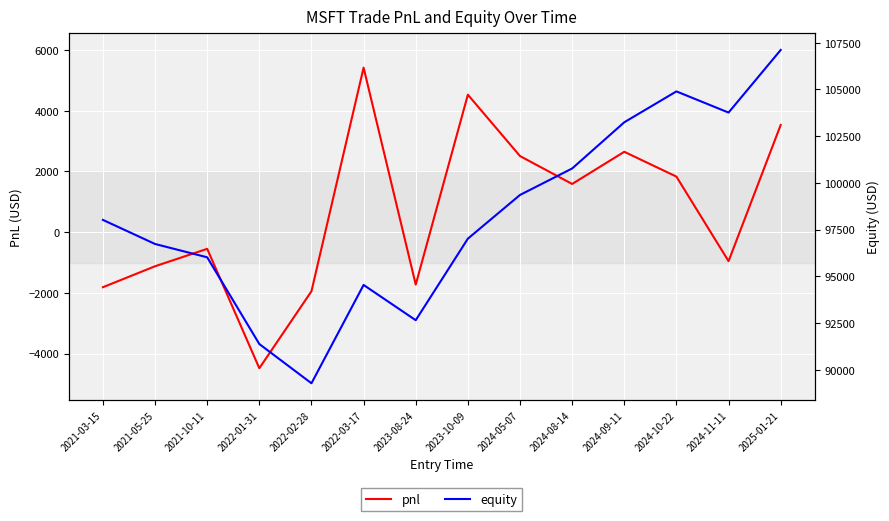

Reading left to right, what are all the values shown in this chart?

pnl: -1813.6	-1122.9	-549.3	-4482.1	-1946.3	5418.3	-1727.5	4526.5	2506.0	1586.8	2647.0	1829.4	-955.9	3529.7
equity: 98018.2	96729.8	96016.6	91375.8	89276.2	94537.3	92650.7	97015.2	99353.8	100770.0	103243.0	104895.1	103761.8	107111.6